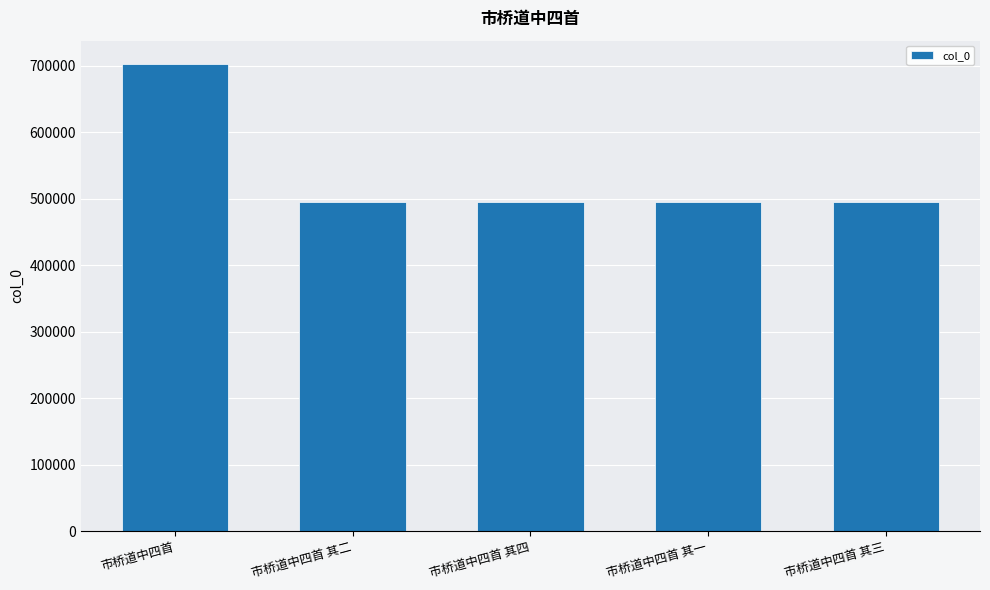

Approximately how many times larger is the value at 市桥道中四首 其一 compared to 市桥道中四首 其三?

1.0